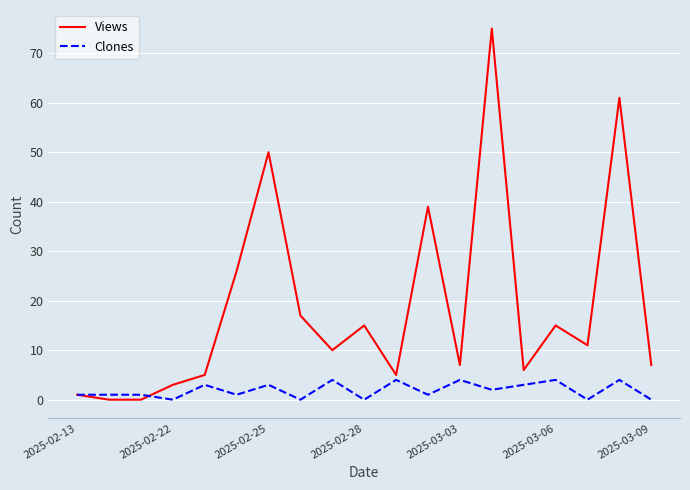

What is the sum of all Clones values?

36